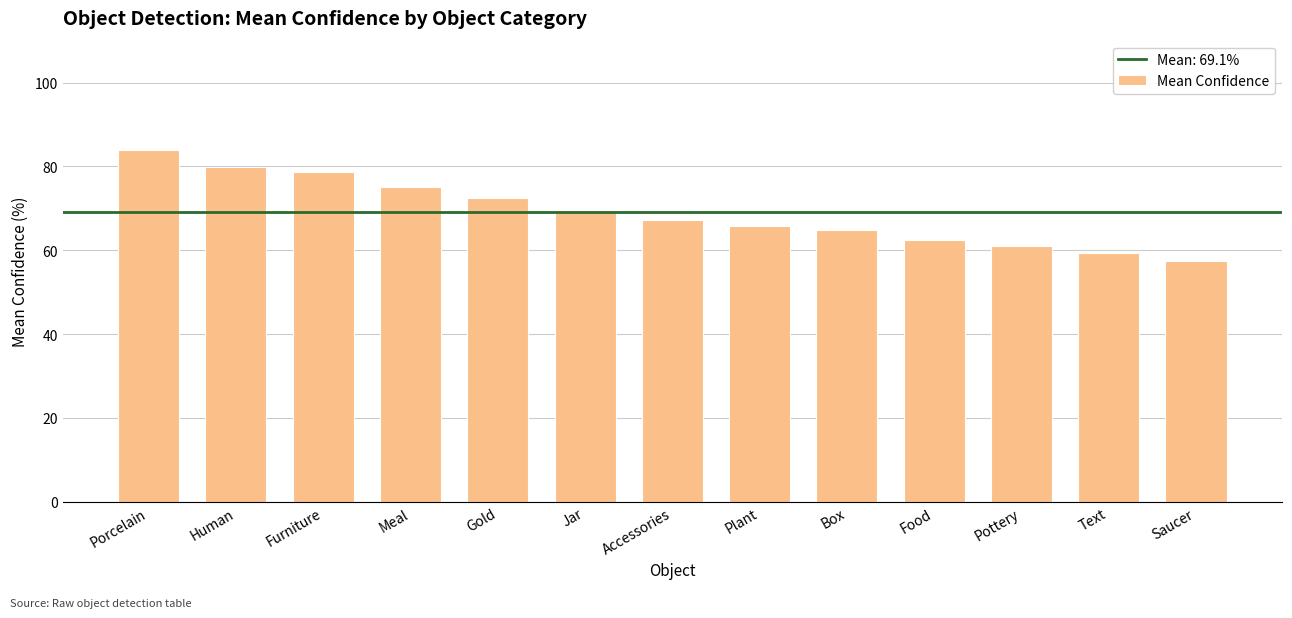

List the labels in order of value, smallest first.

Saucer, Text, Pottery, Food, Box, Plant, Accessories, Jar, Gold, Meal, Furniture, Human, Porcelain